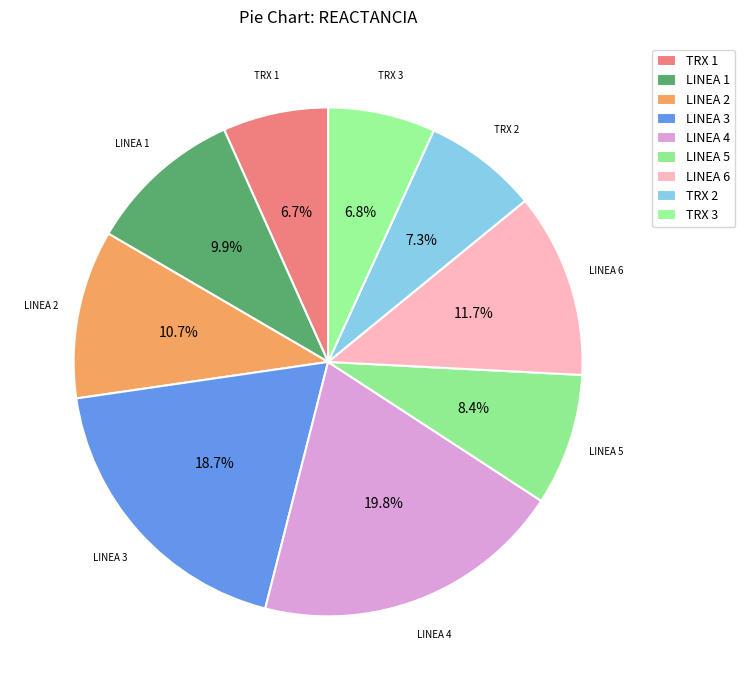

Is LINEA 6 the majority of the pie?

No